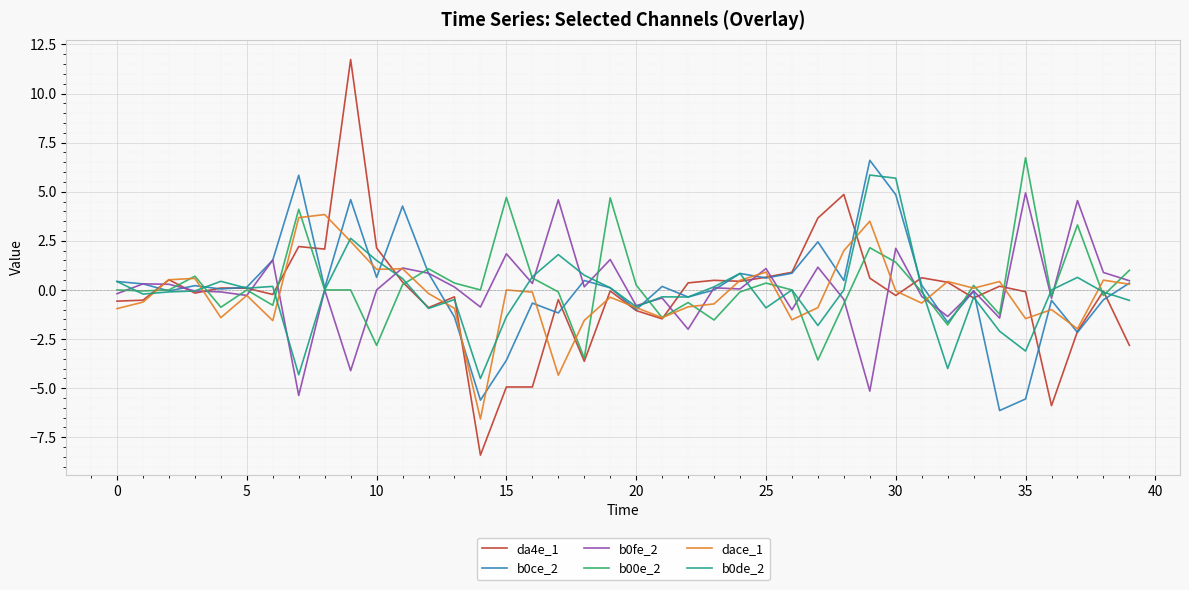

What is the maximum value shown in the chart?

11.7